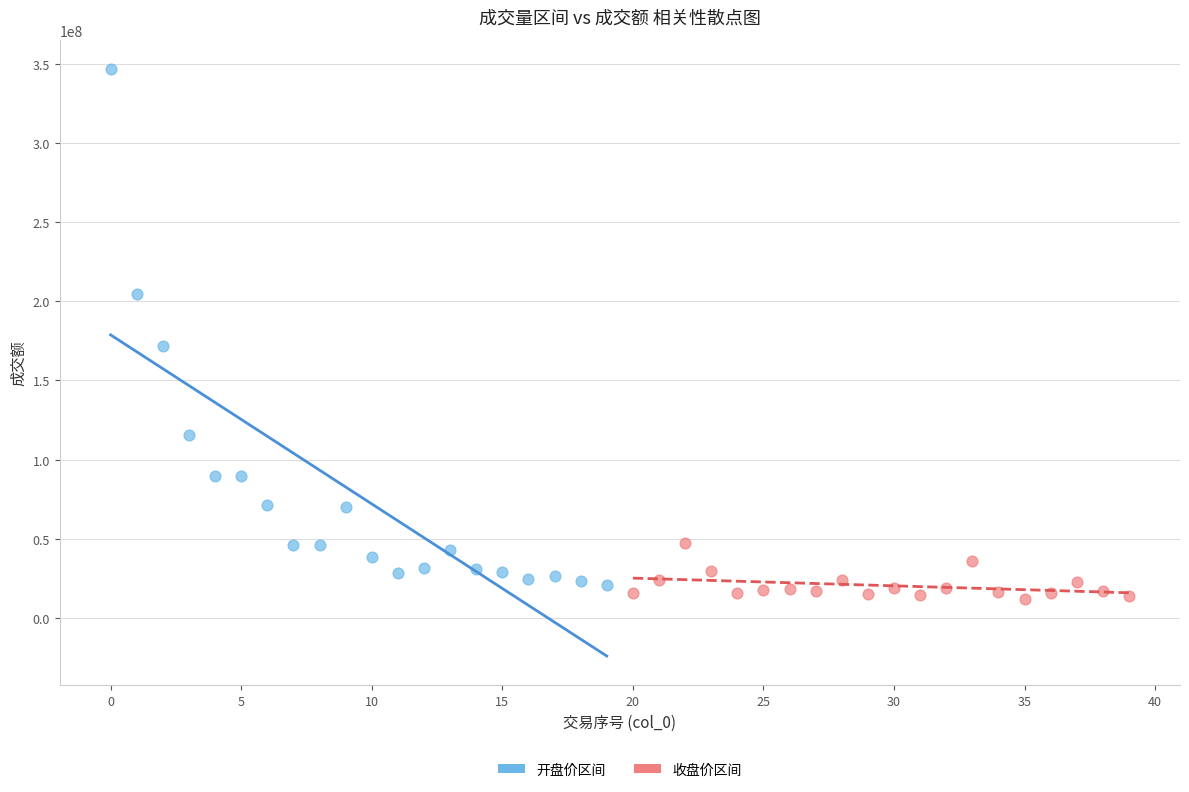

Which series reaches the maximum Y coordinate?

开盘价区间